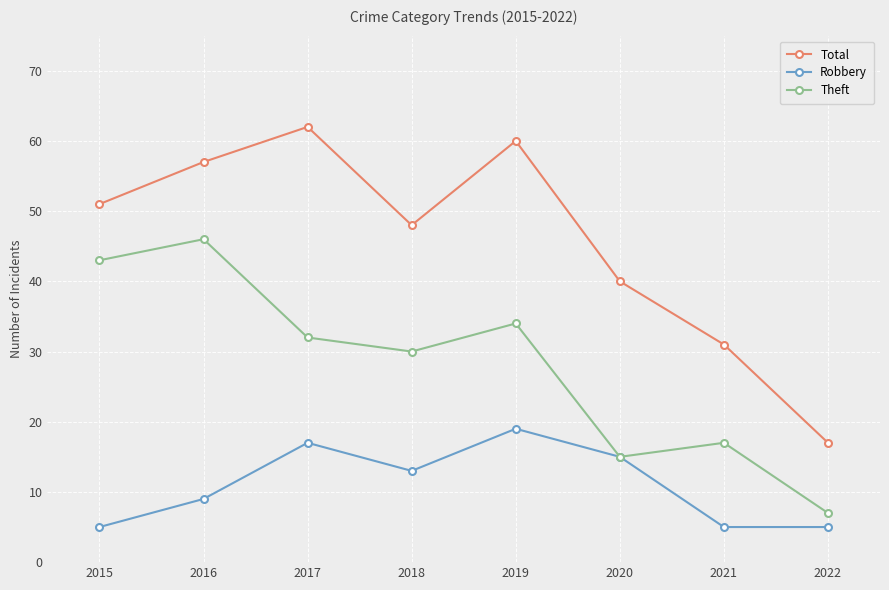

List the labels in order of Theft value, largest first.

2016, 2015, 2019, 2017, 2018, 2021, 2020, 2022